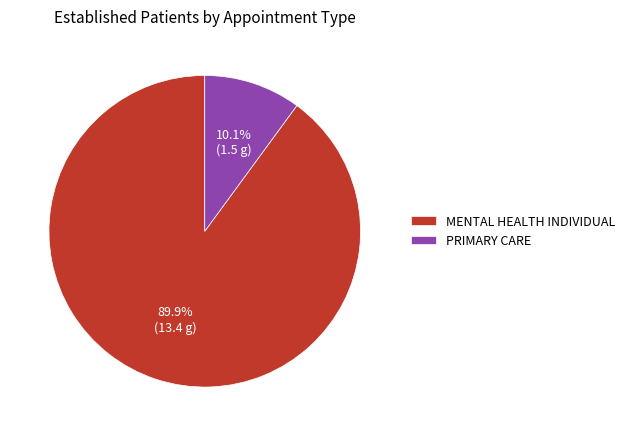

Is there a majority slice in this chart?

Yes